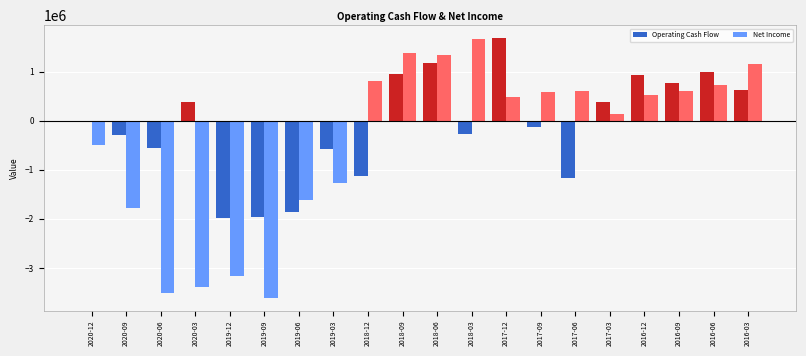

Are the bars horizontal?

No